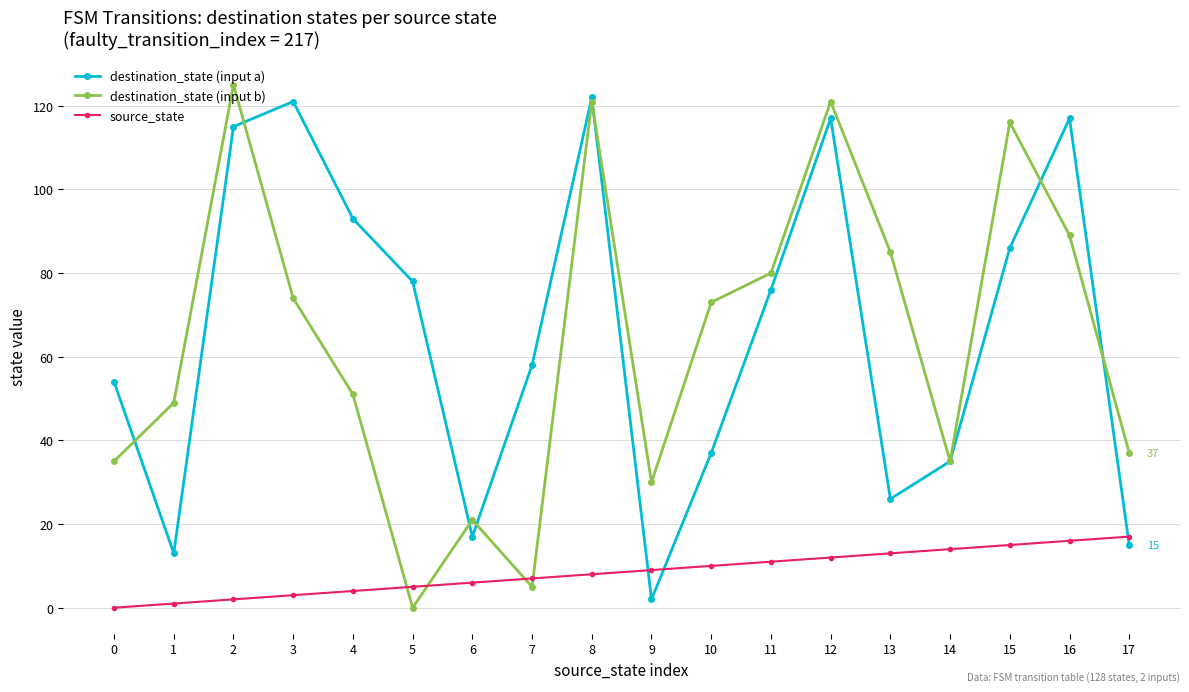

Which series ends up on top after the final intersection of destination_state (input b) and source_state?

destination_state (input b)